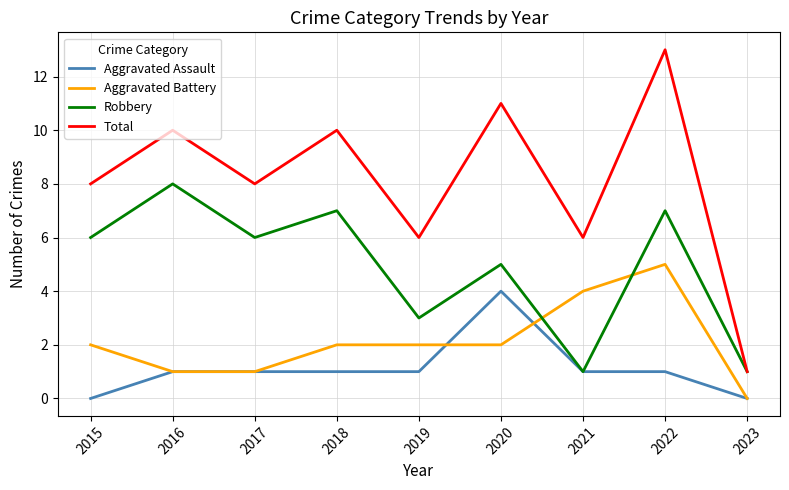

Which series has the widest spread of values?

Total